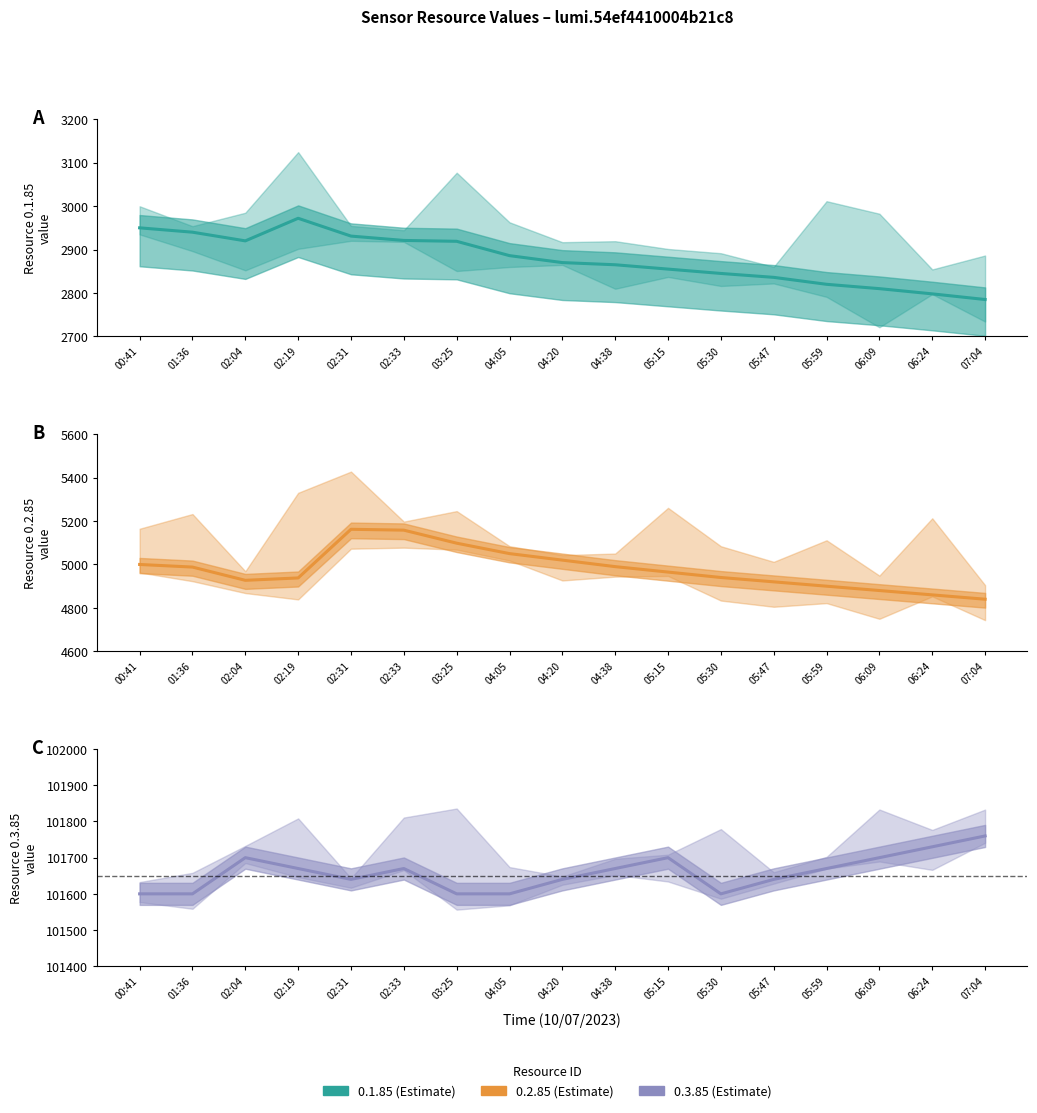

What is the label of the 8th point from the right?

04:38